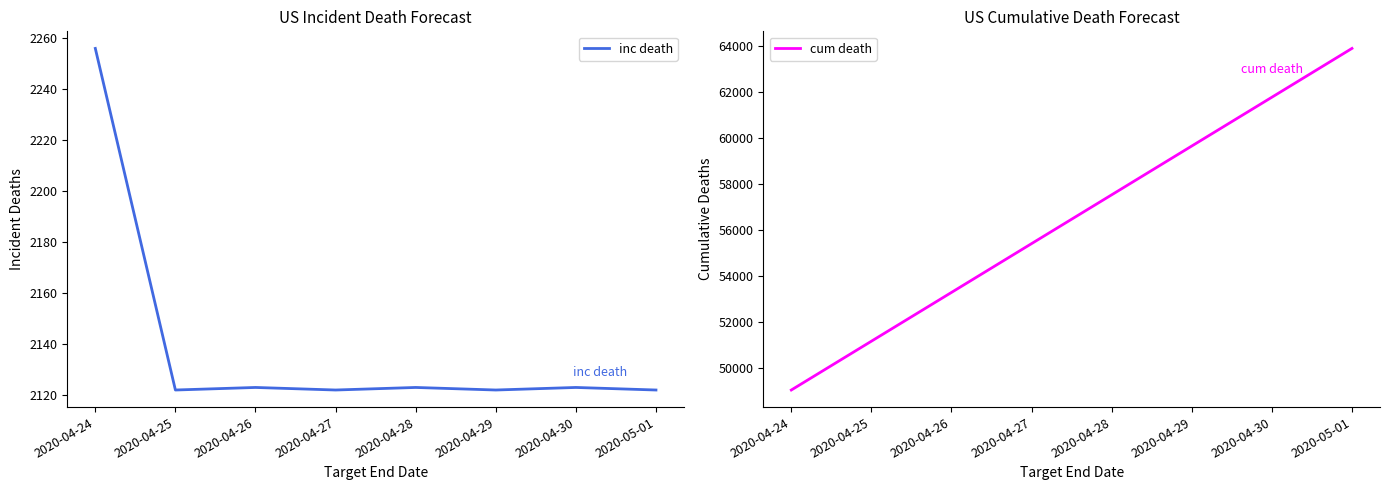

True or false: inc death and cum death intersect in this chart.

False